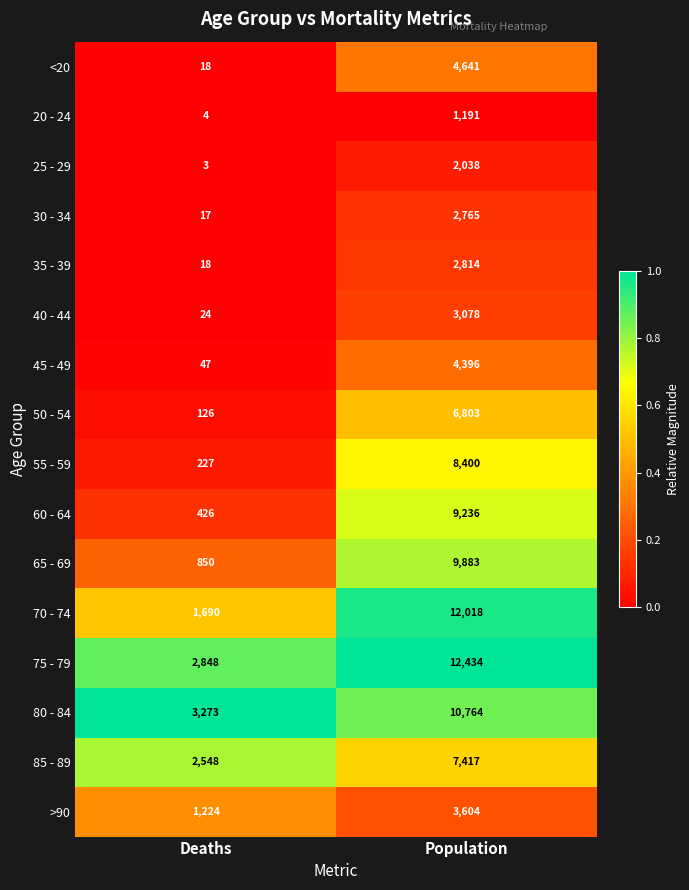

Is it true that 55 - 59 equals 3158 at Population?

False